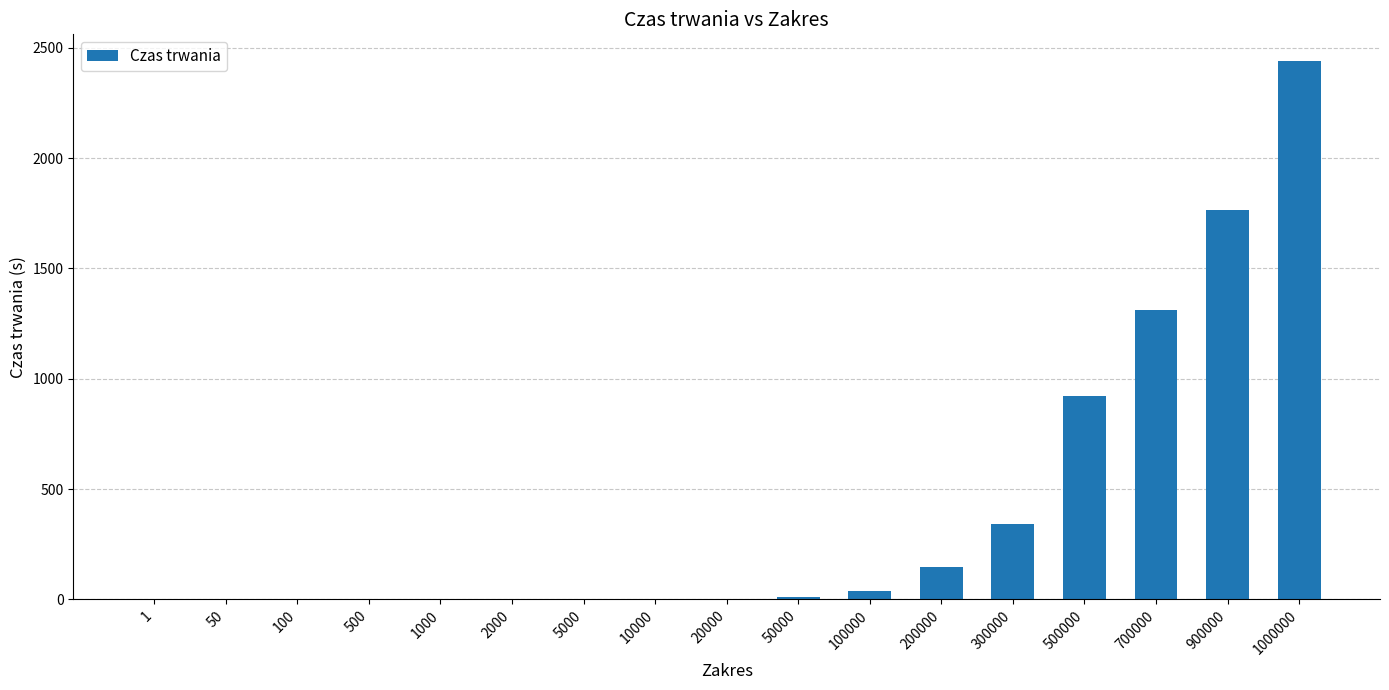

Are the bars grouped side by side (vs. stacked)?

No